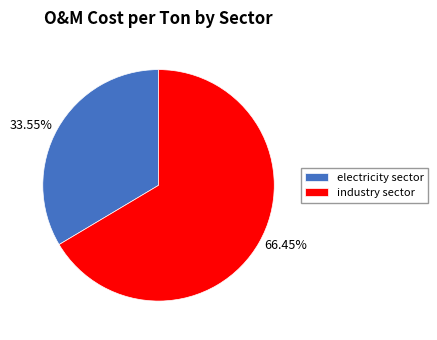

Is it true that industry sector is 54% of the pie?

False